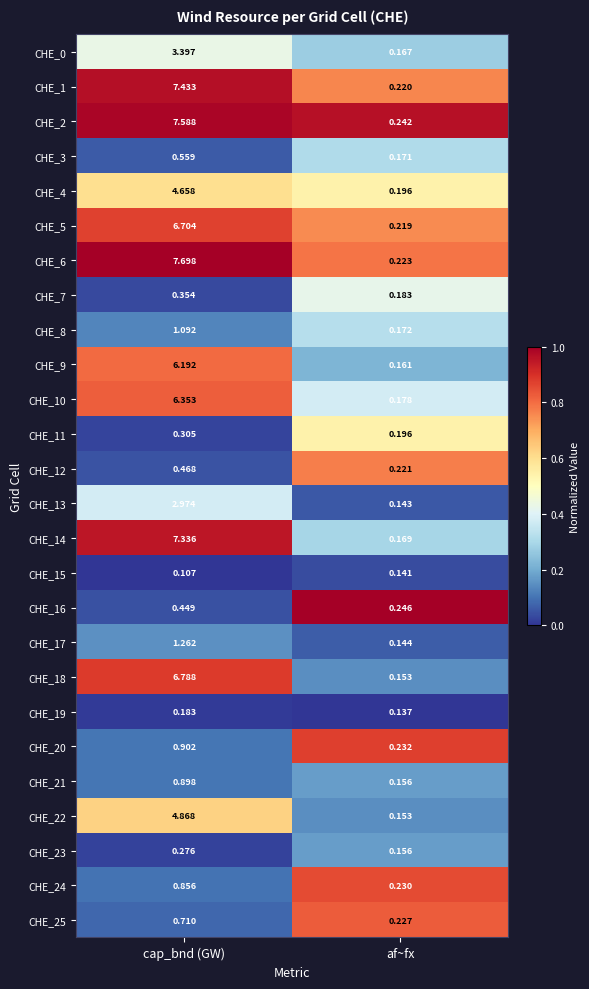

At which label does CHE_2 reach its minimum?

af~fx